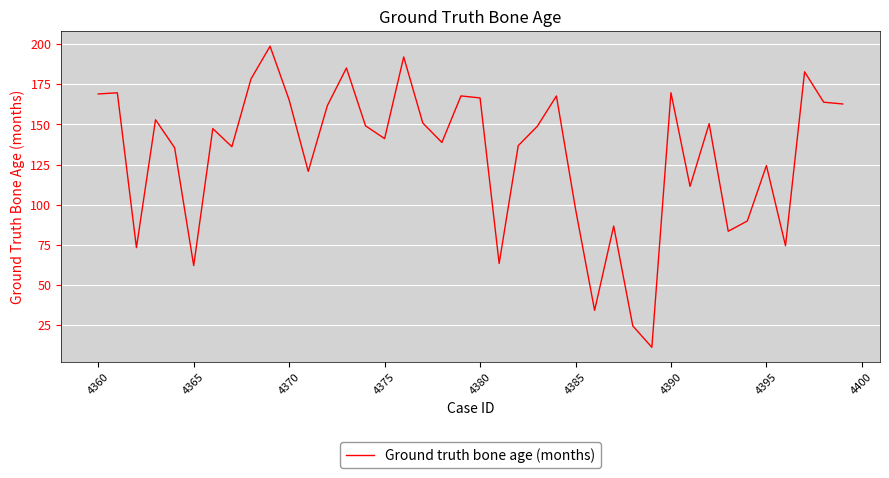

What is the maximum value shown in the chart?

198.6